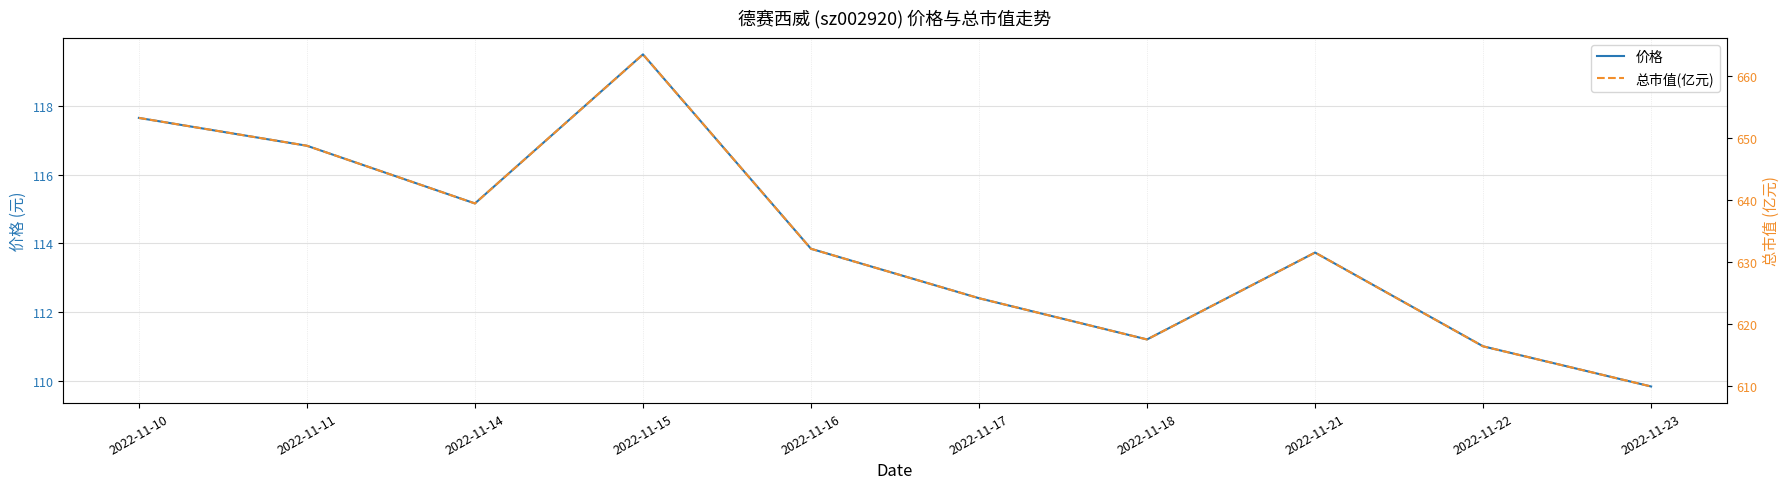

Which series has the widest spread of values?

总市值(亿元)